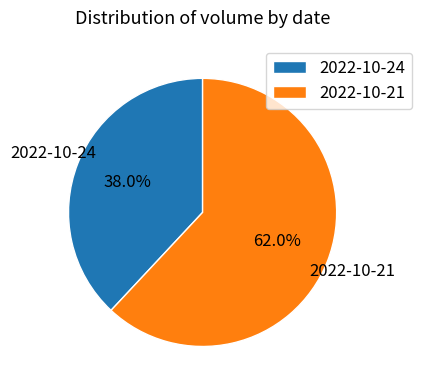

How many slices are in this pie chart?

2